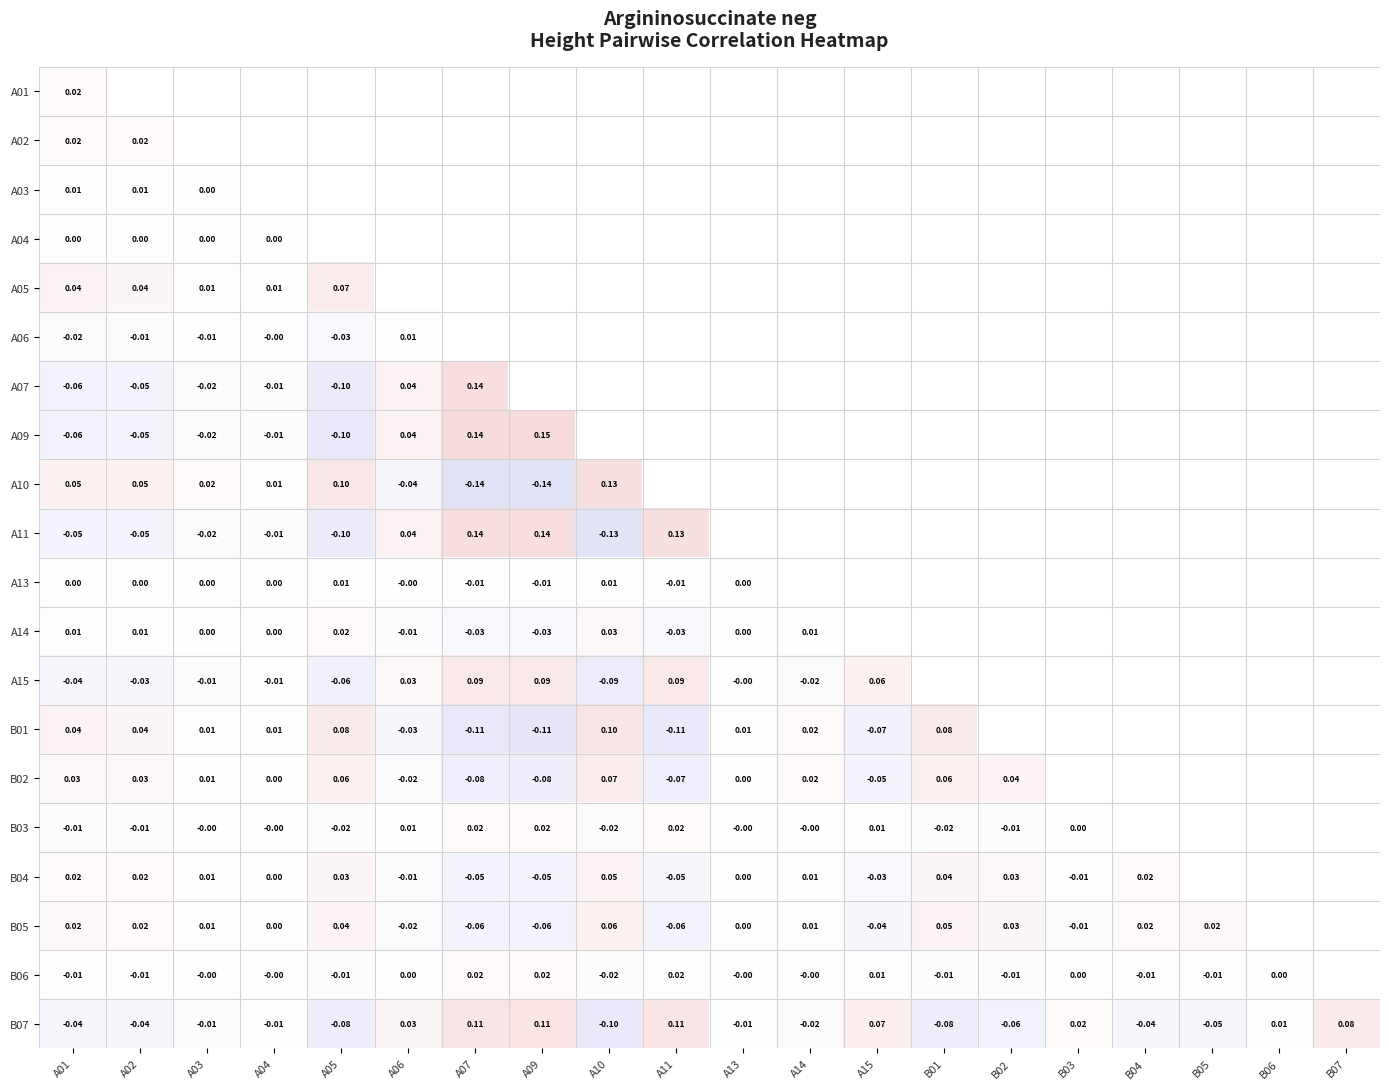

What is the lowest value of the B07 series?

-0.1